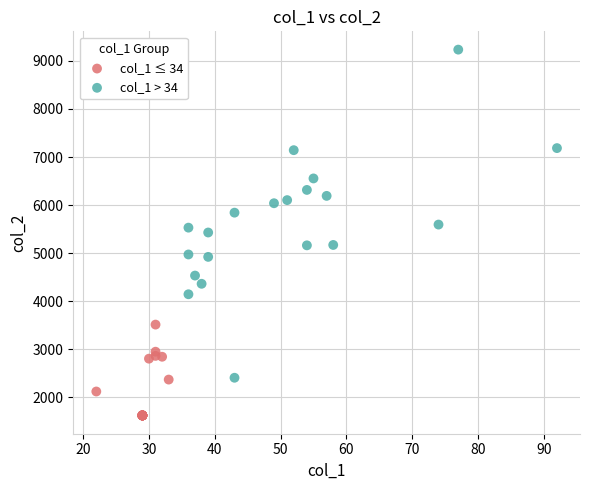

Which series has the widest spread of Y values?

col_1 > 34